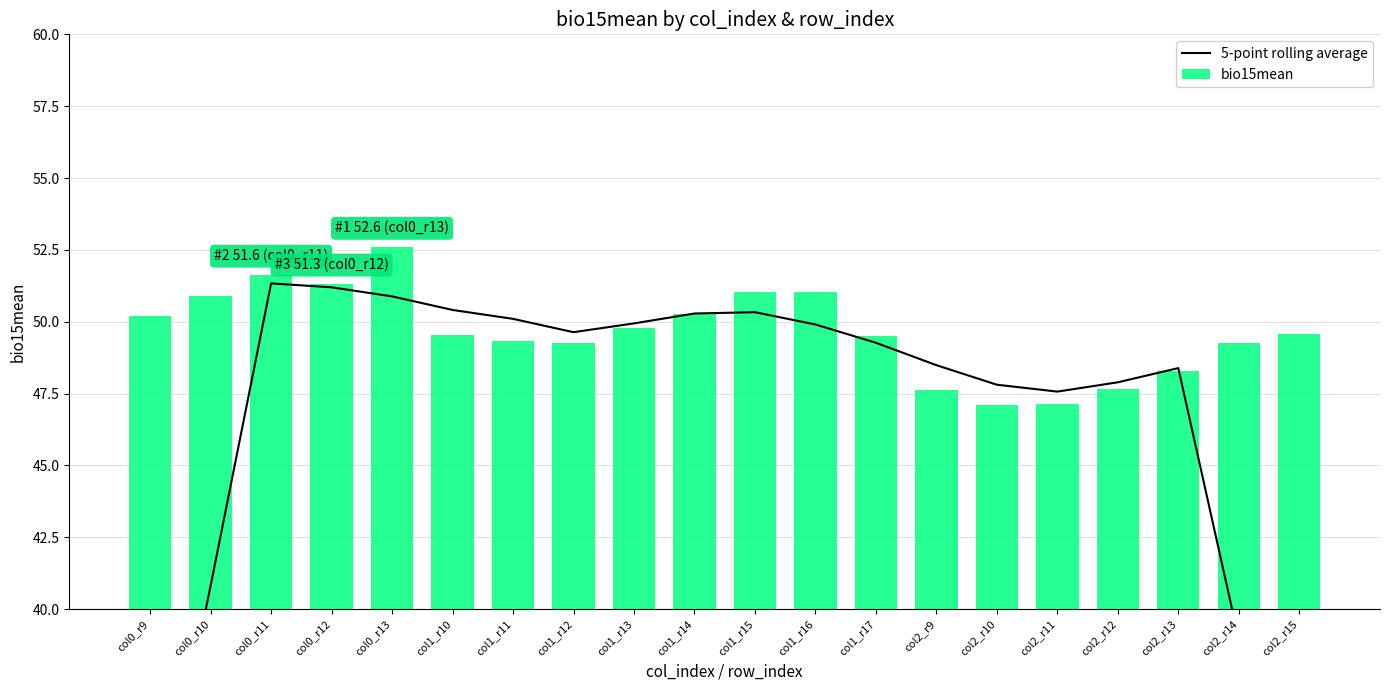

The value of 5-point rolling average at col1_r14 is 84.7. True or false?

False